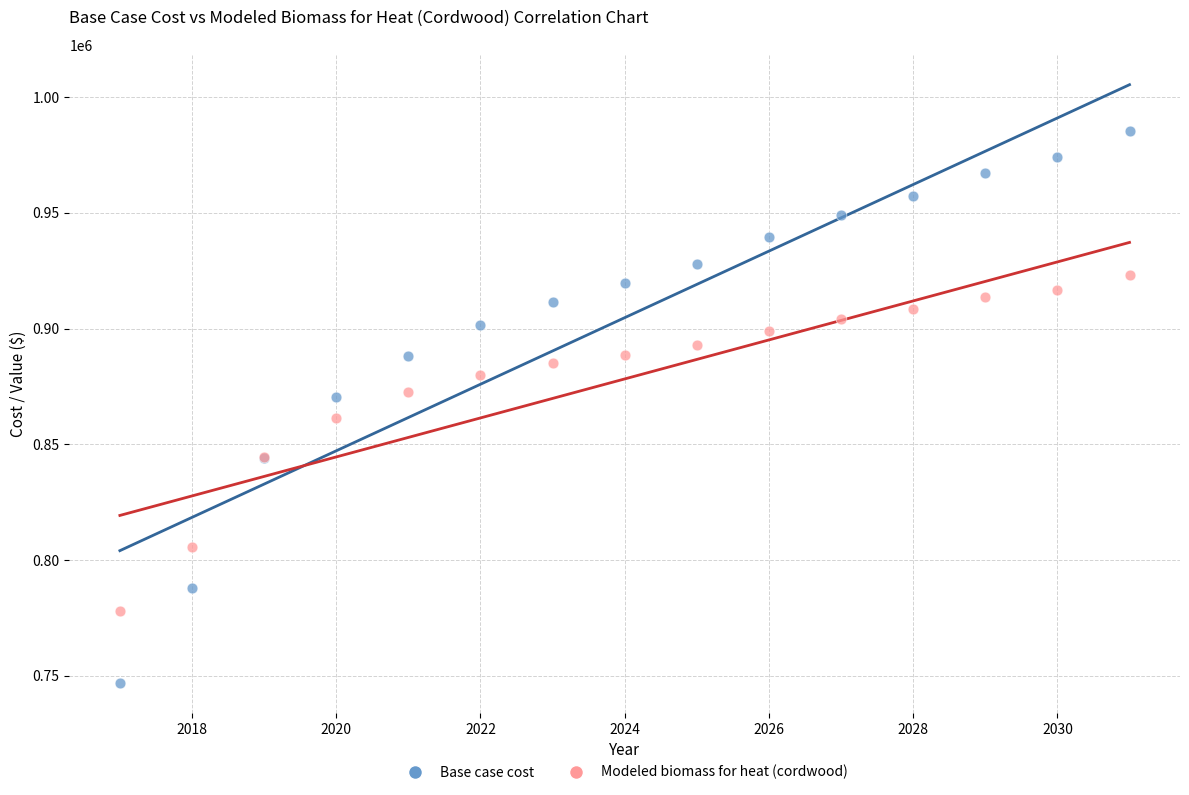

What is the X range (max minus min) for the scatter plot?

14.0